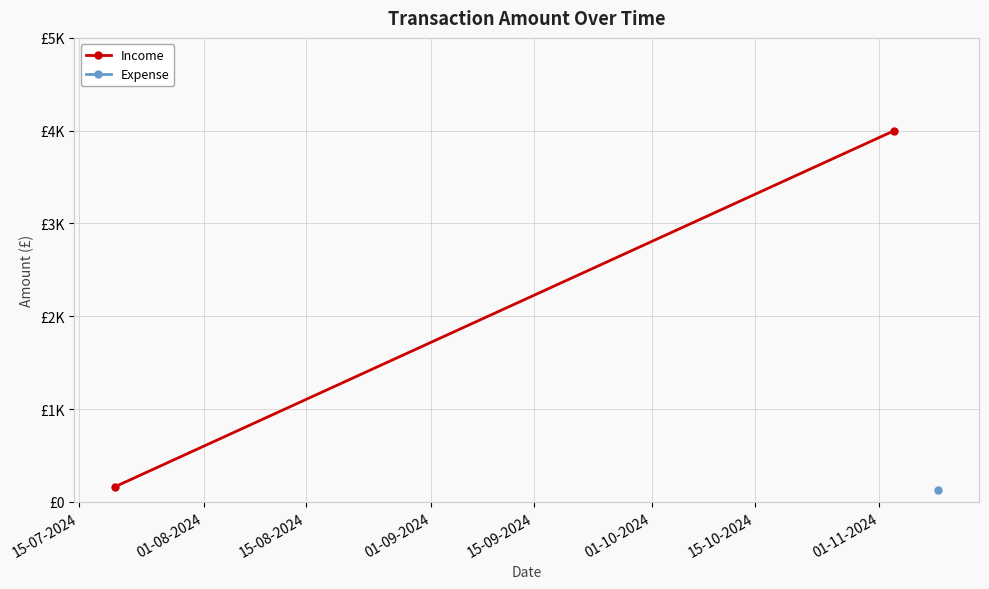

Is this an area chart (filled region under the line)?

No